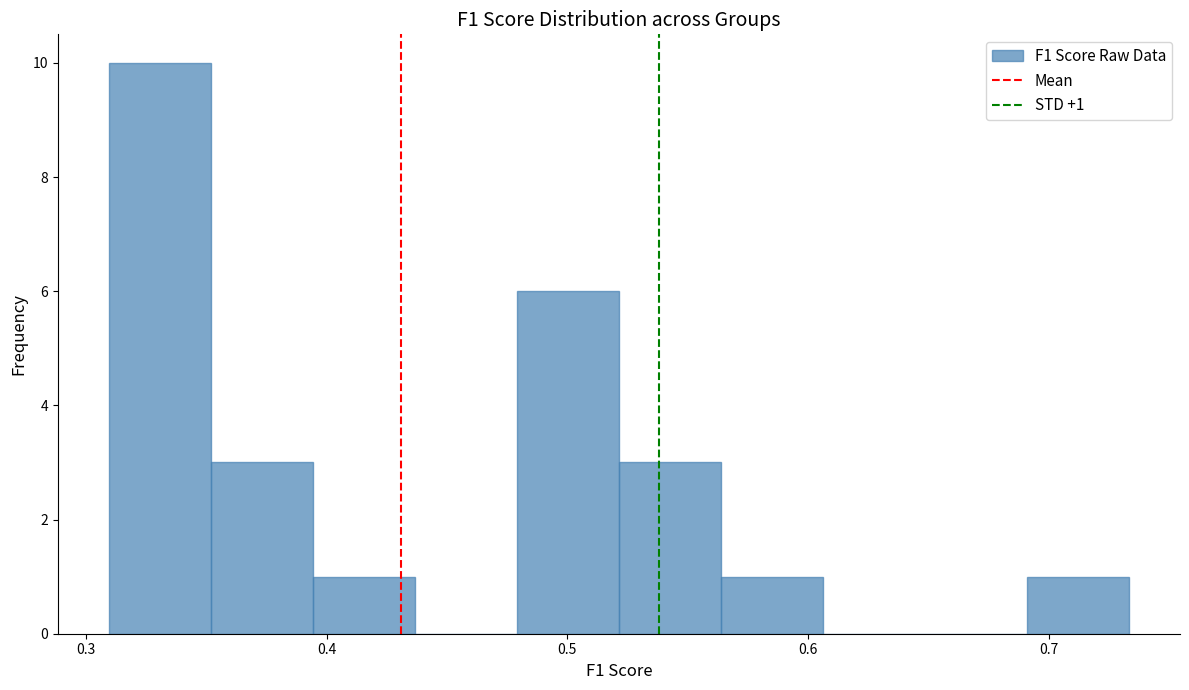

Which range on the x-axis has the tallest bar?

0.31 to 0.35